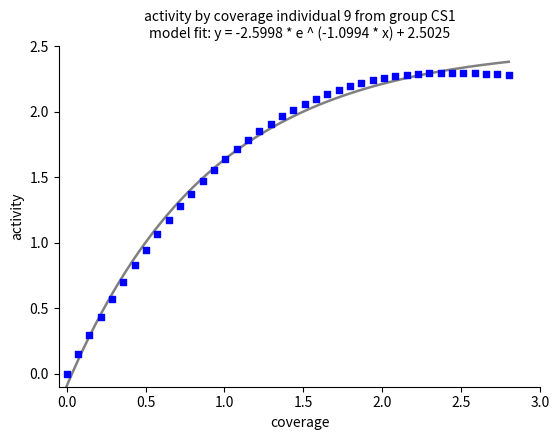

What is the range of X values (max minus min)?

2.8